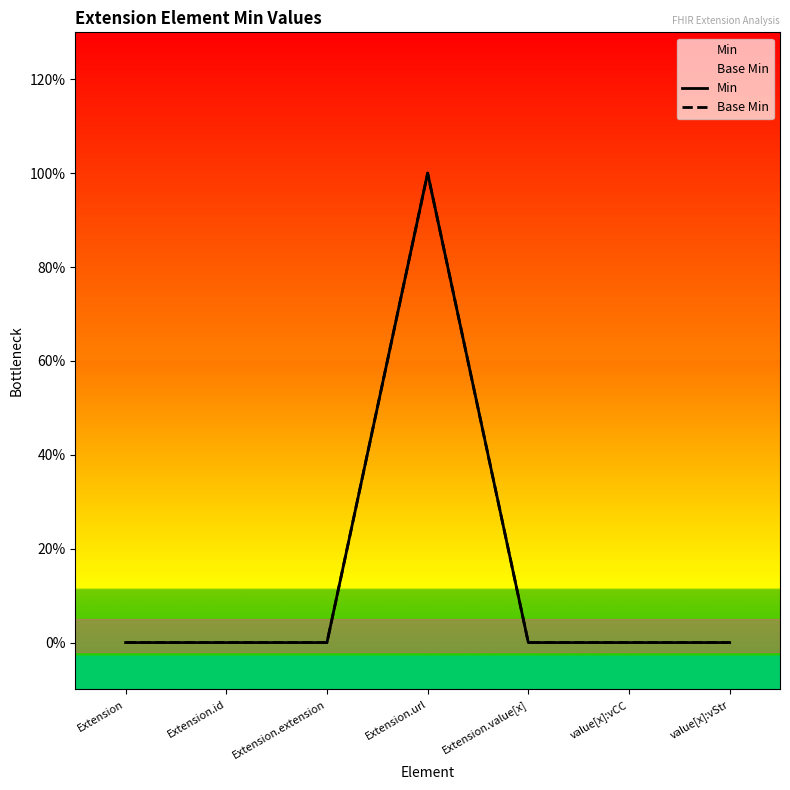

The Base Min series shows 0 at value[x]:vStr. True or false?

True